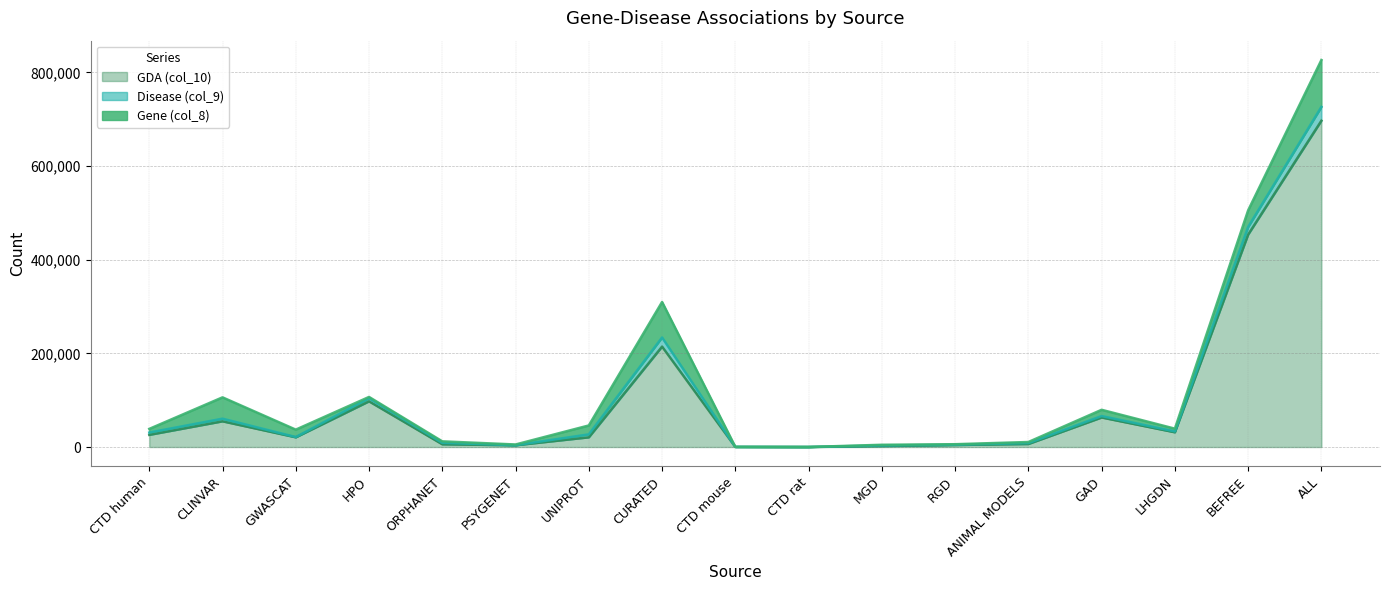

Between CTD mouse and UNIPROT, which is larger?

UNIPROT